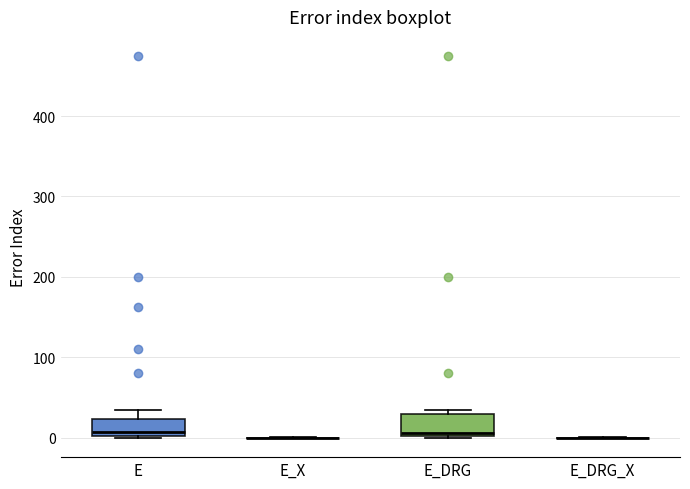

Reading left to right, transcribe this box plot: for each box, give where its median line is, the range the box spans, and where its two whiskers end, as read against the y-axis. The values are not printed on the chart, so give them approximately, as read against the axis.

E: median 10, box 0 to 20, whiskers 0 to 40
E_X: box collapsed to a line at 0, whiskers 0 to 0
E_DRG: median 10, box 0 to 30, whiskers 0 to 40
E_DRG_X: box collapsed to a line at 0, whiskers 0 to 0